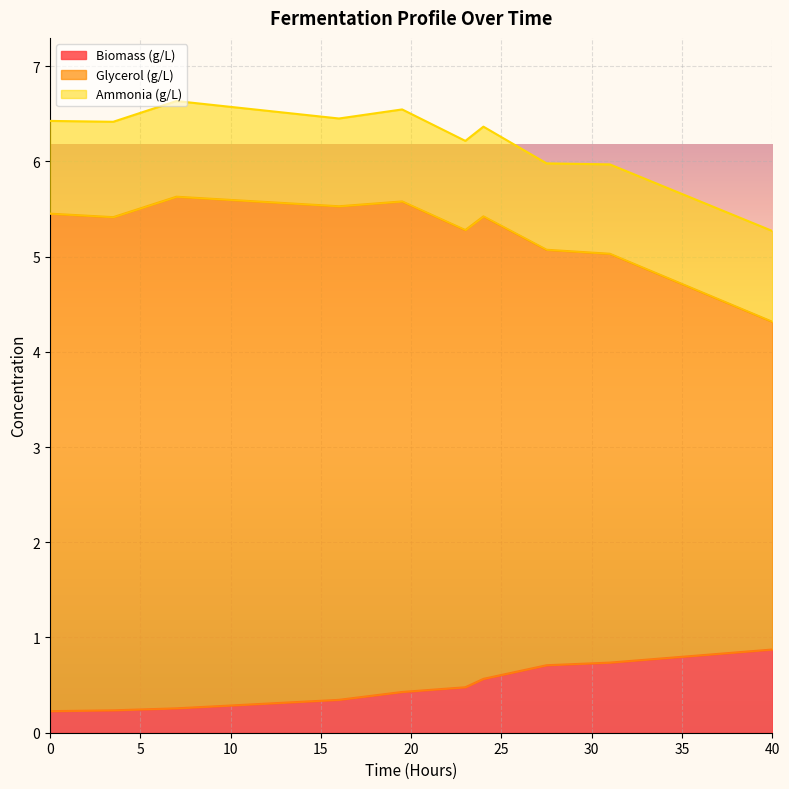

What are all the series names shown in the legend?

Biomass (g/L), Glycerol (g/L), Ammonia (g/L)